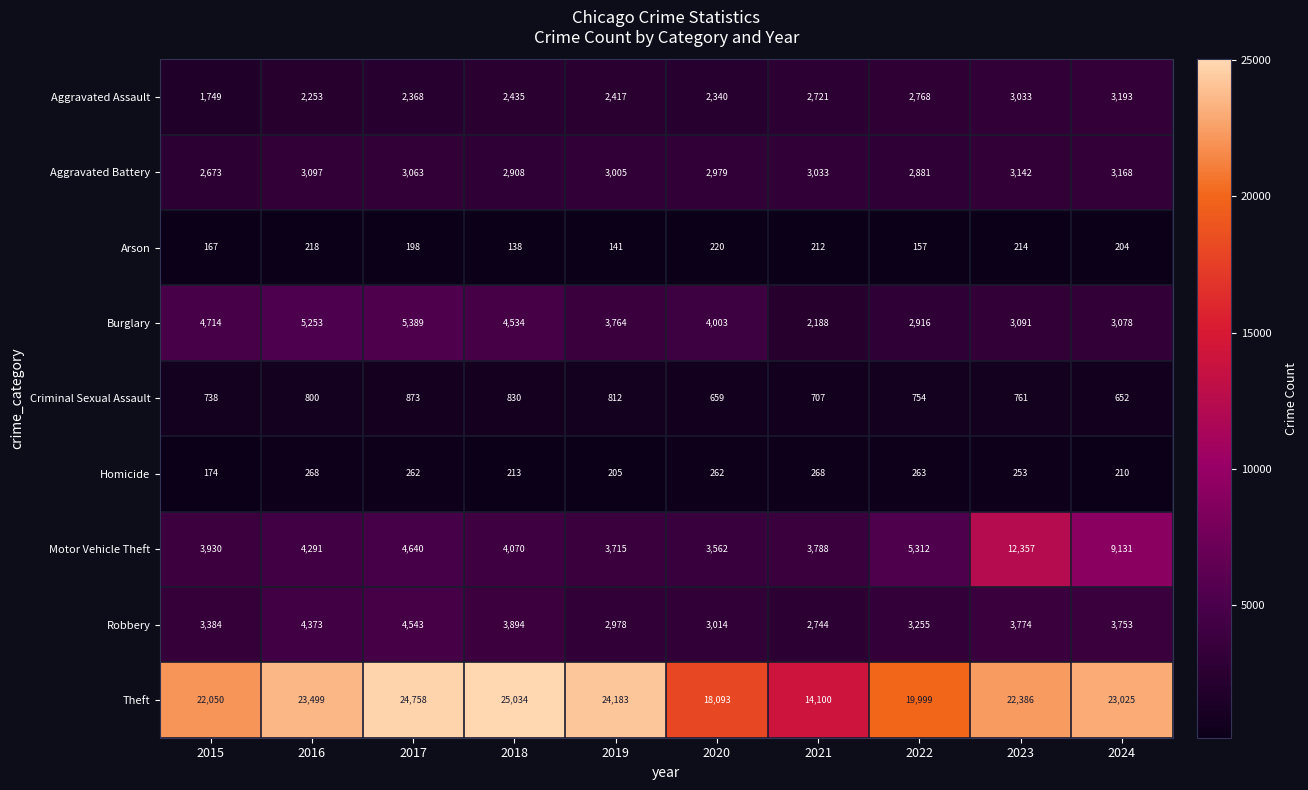

At 2020, list the series in order from smallest to largest.

Arson, Homicide, Criminal Sexual Assault, Aggravated Assault, Aggravated Battery, Robbery, Motor Vehicle Theft, Burglary, Theft